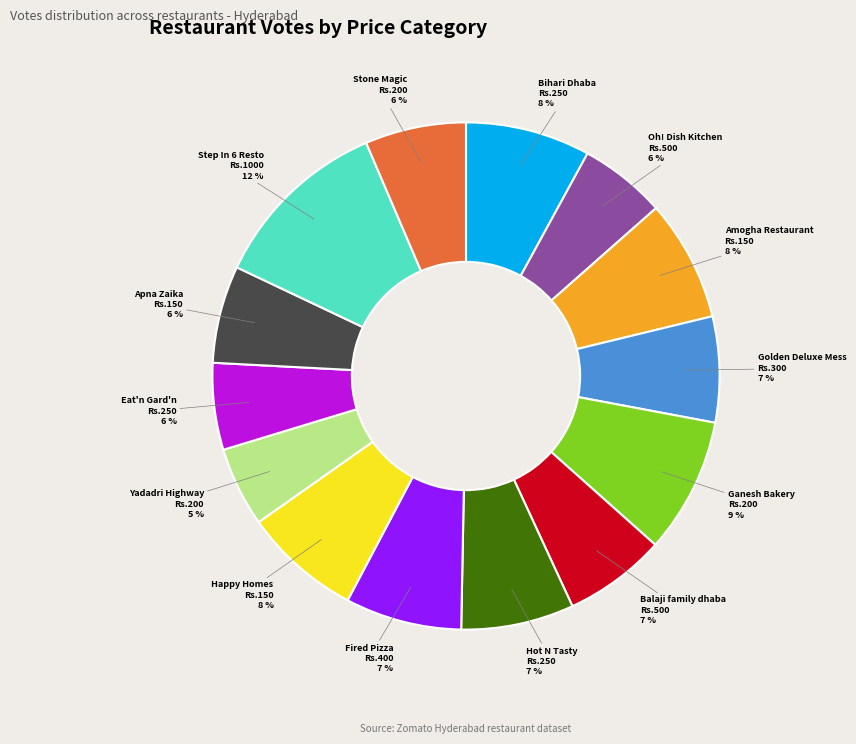

To the nearest percent, what is the average slice percentage?

7%